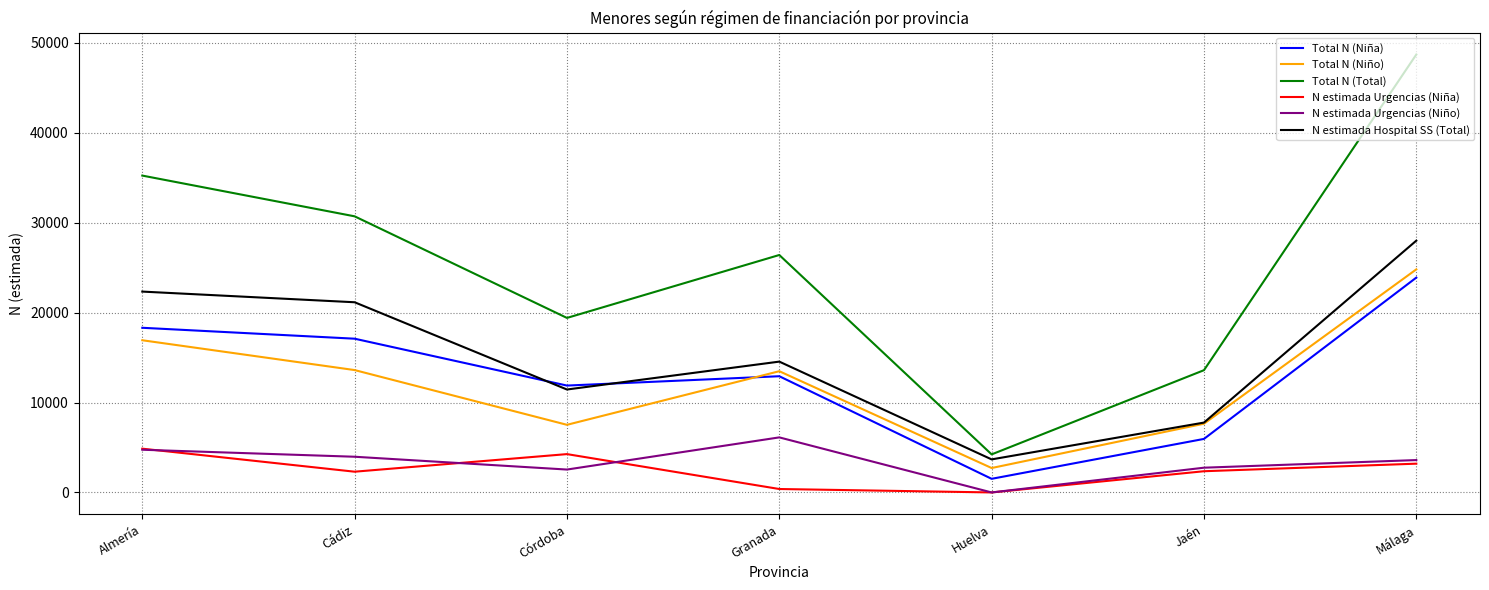

True or false: Total N (Total) and N estimada Urgencias (Niña) cross at least once.

False